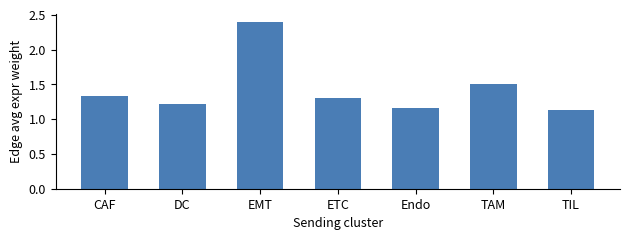

What is the difference between the second highest and minimum values?

0.4